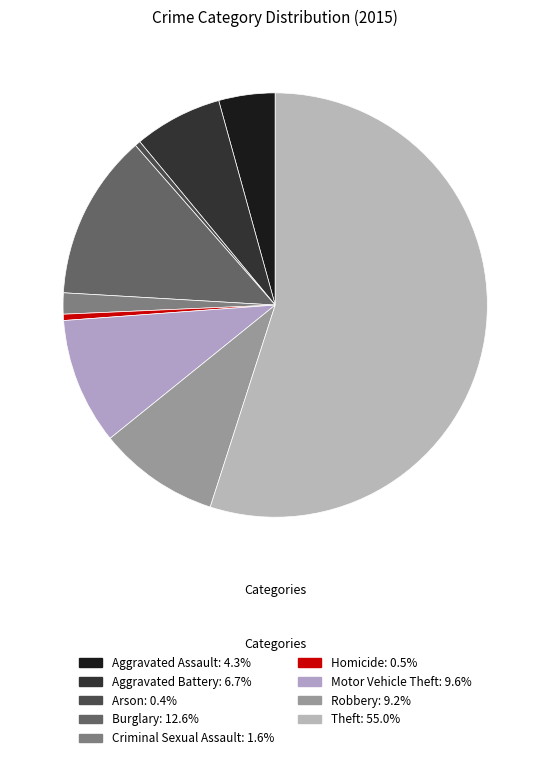

Count the number of slices in the pie.

9